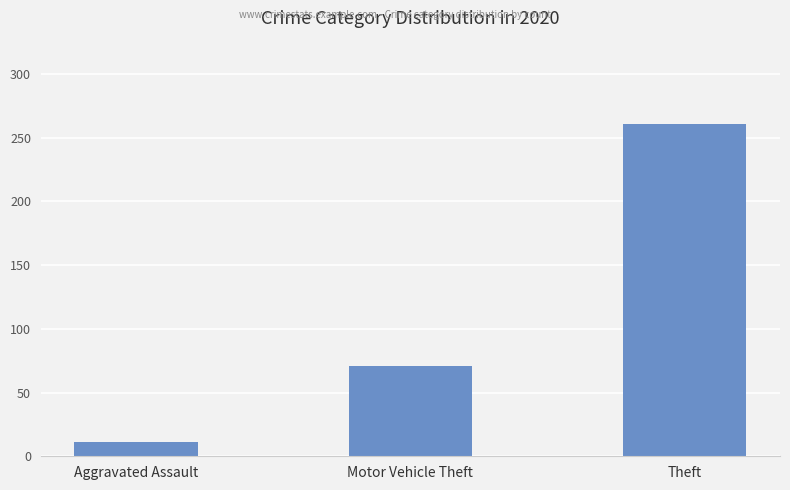

Reading right to left, what are all the values shown in this chart?

Theft=261	Motor Vehicle Theft=71	Aggravated Assault=11